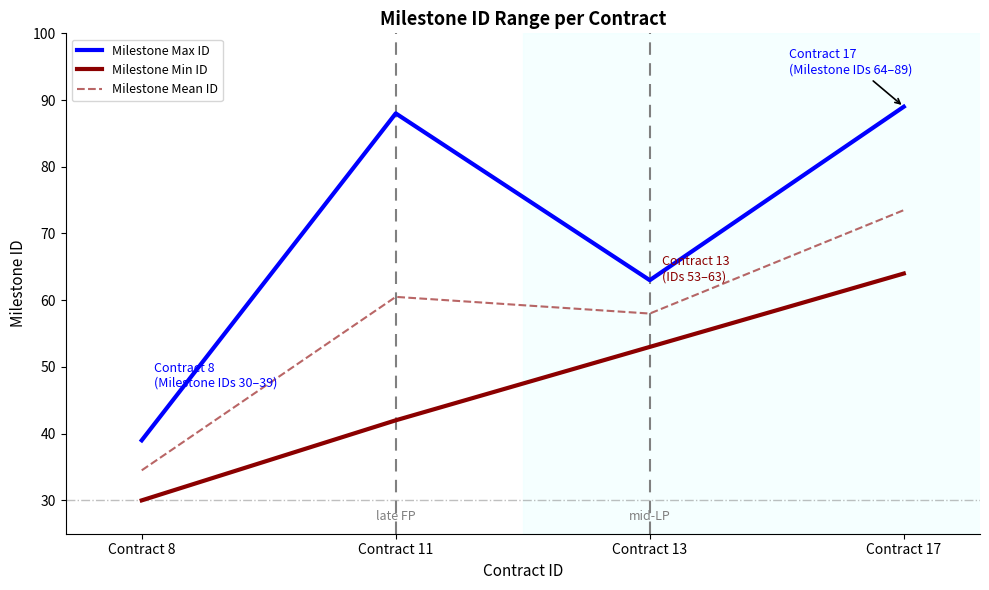

Does the chart have visible grid lines?

No